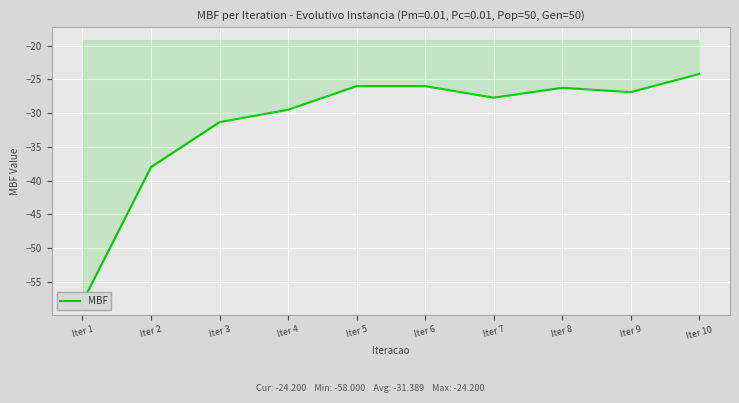

Rank the categories by value from highest to lowest.

Iter 10, Iter 5, Iter 6, Iter 8, Iter 9, Iter 7, Iter 4, Iter 3, Iter 2, Iter 1